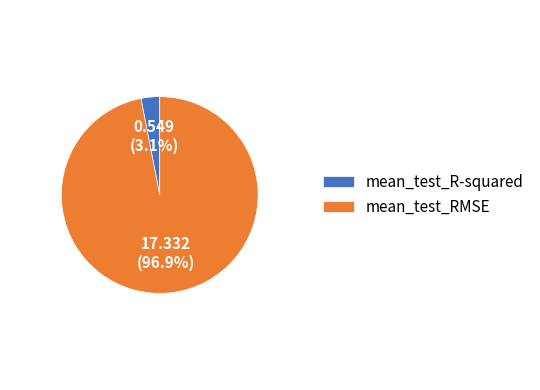

Rank the categories by value from highest to lowest.

mean_test_RMSE, mean_test_R-squared